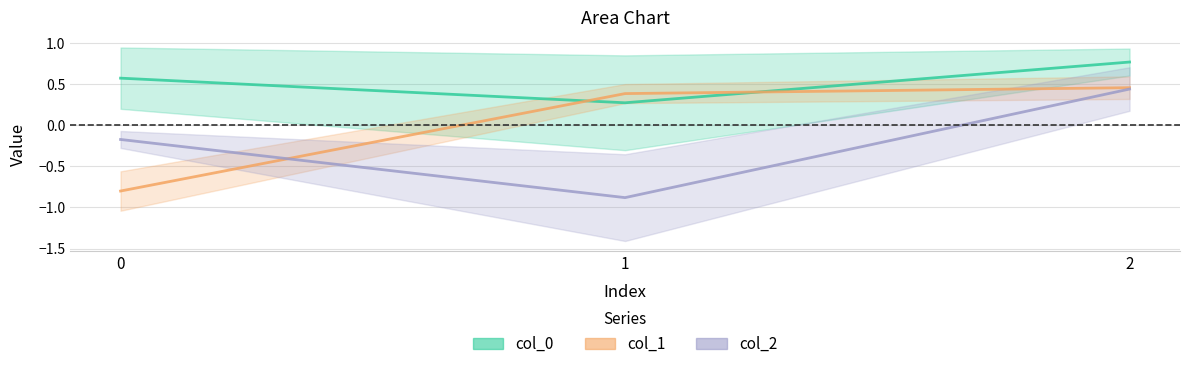

Which series has the largest total across all categories?

col_0